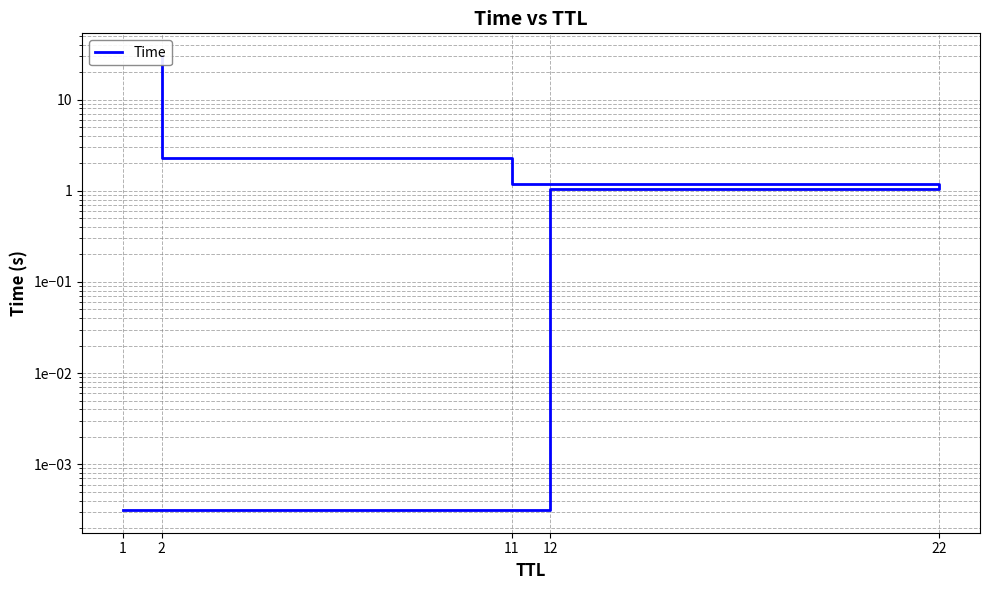

How many categories are shown in the chart?

5